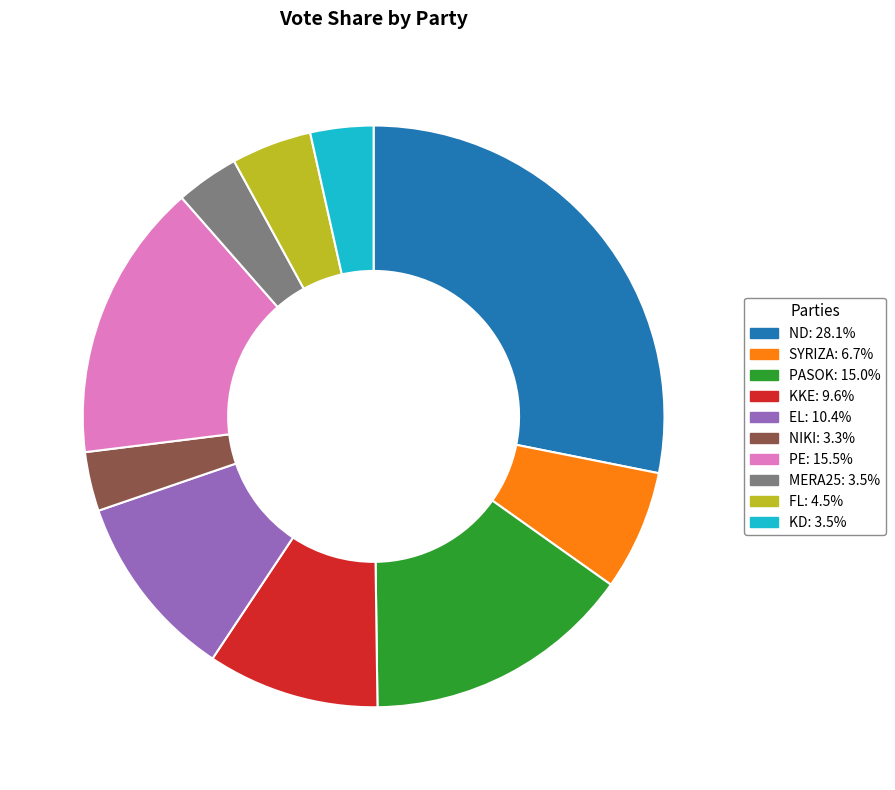

Is the sum of EL: 10.4% and MERA25: 3.5% greater than half?

No